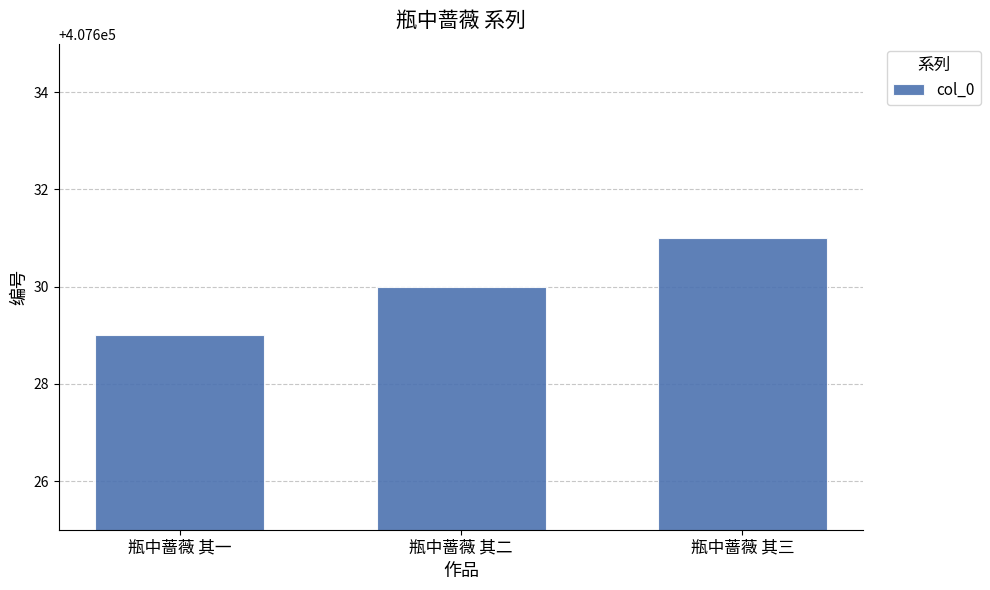

What is the maximum value shown in the chart?

407631